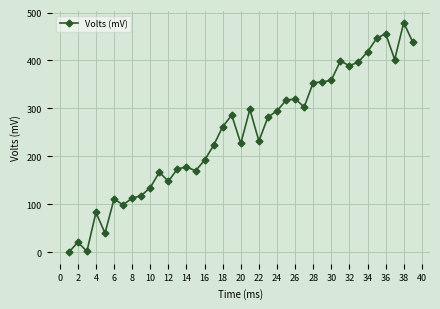

What is the difference between the second highest and second lowest values?

454